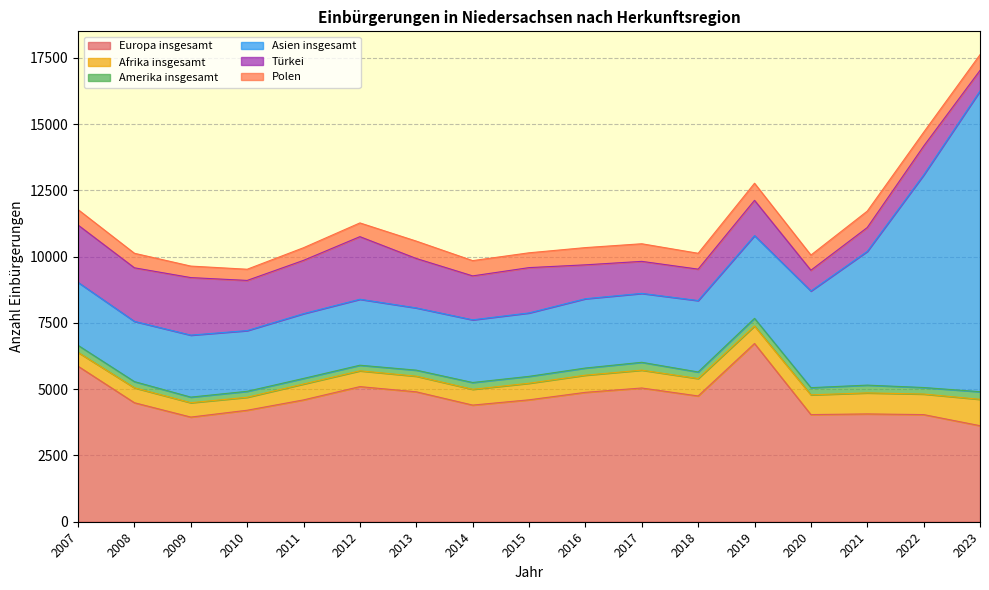

True or false: Europa insgesamt and Amerika insgesamt cross at least once.

False